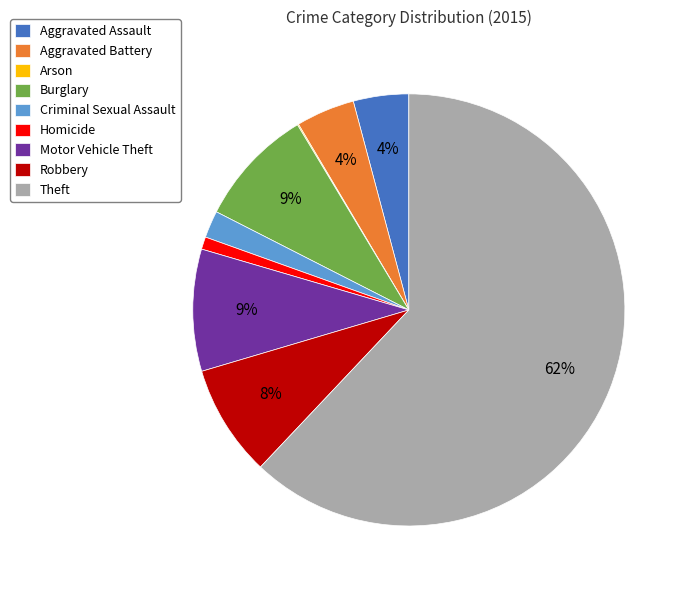

Combined, do Homicide and Burglary account for over 50%?

No